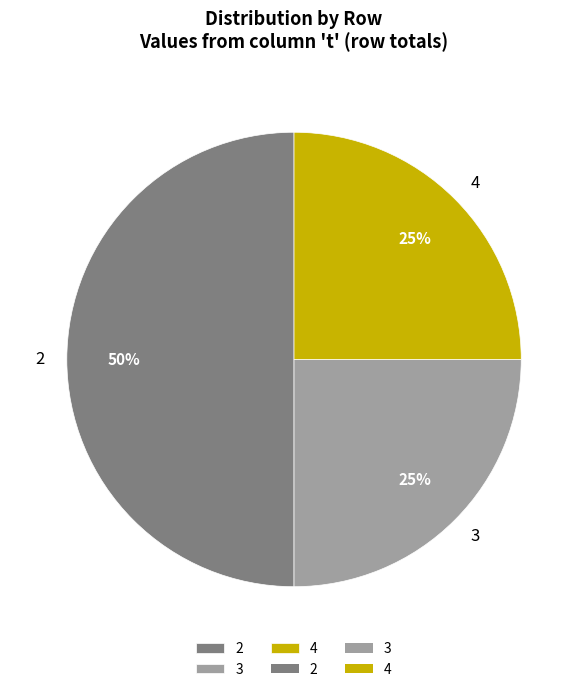

What is the largest slice in the pie chart?

2